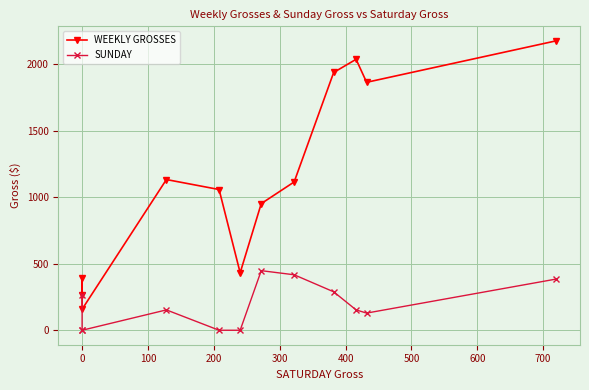

Is the value of WEEKLY GROSSES at −100 greater than the value of SUNDAY at 500?

No